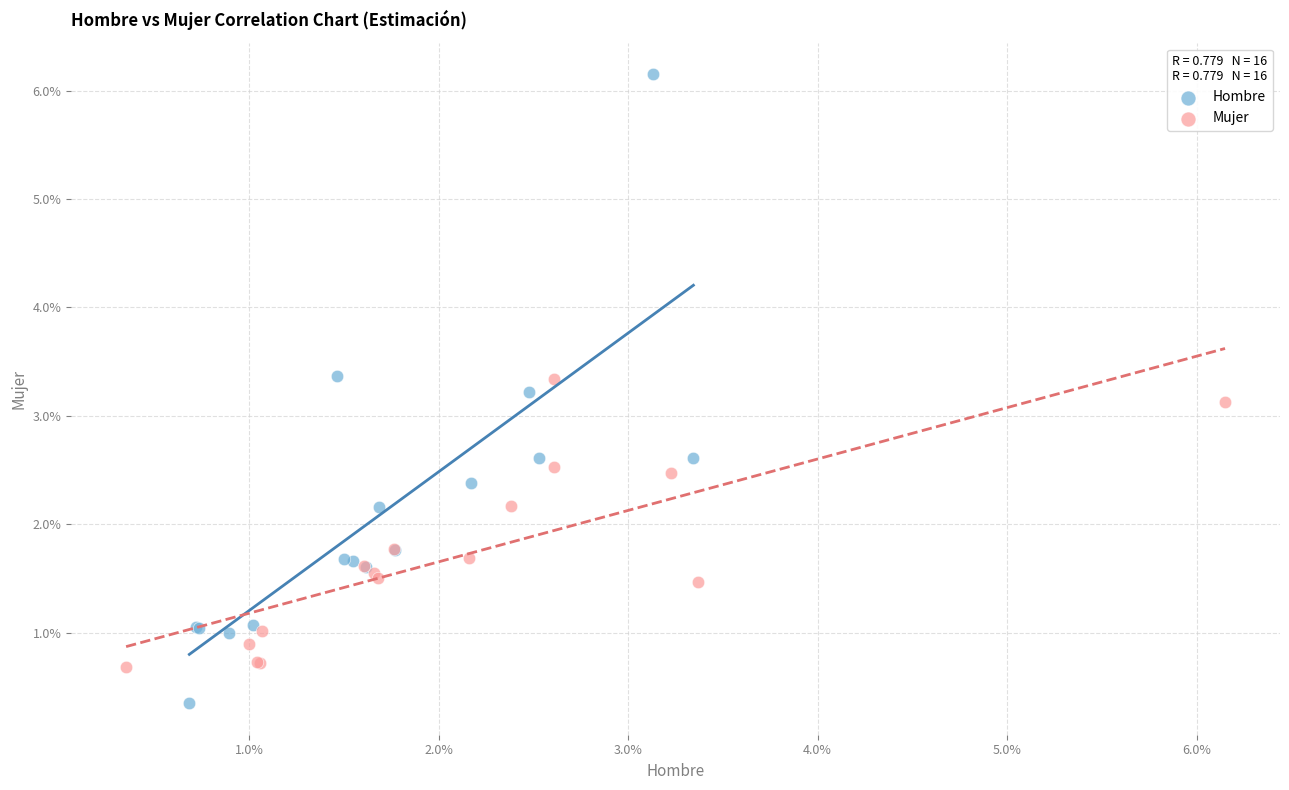

What are all the series names shown in the legend?

Hombre, Mujer